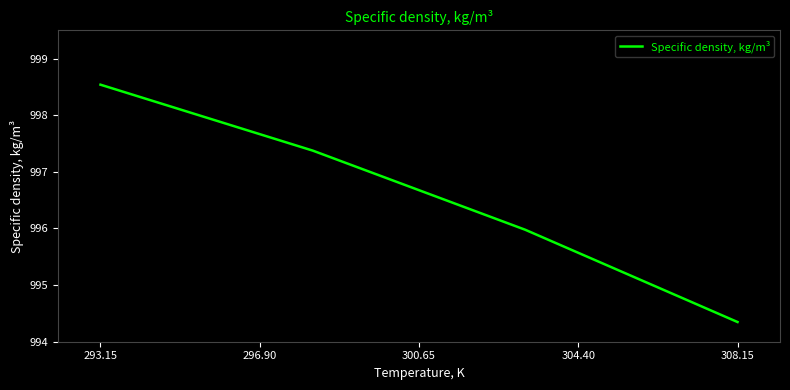

True or false: the data has more than 0 interior local peaks.

False